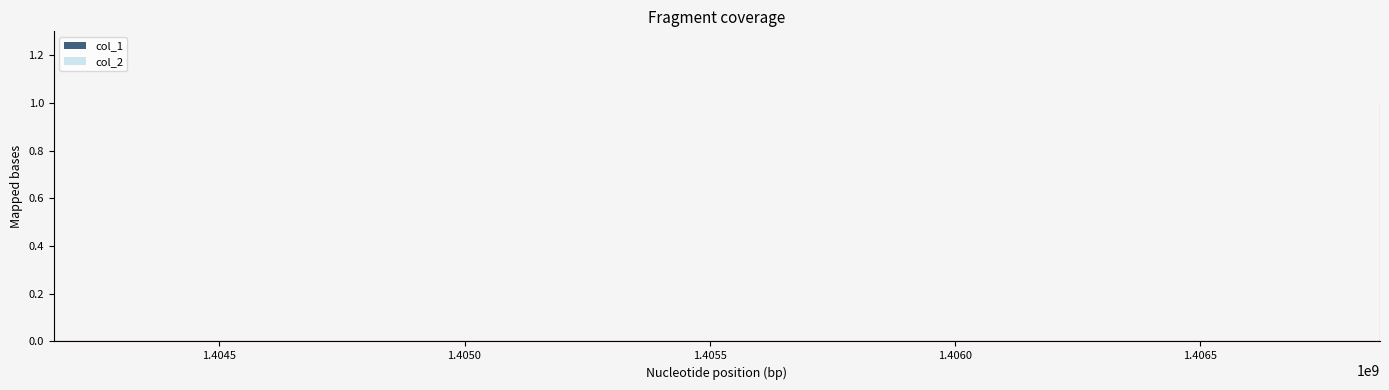

What is the sum of the values at 1406866279 and 1404162719?

1